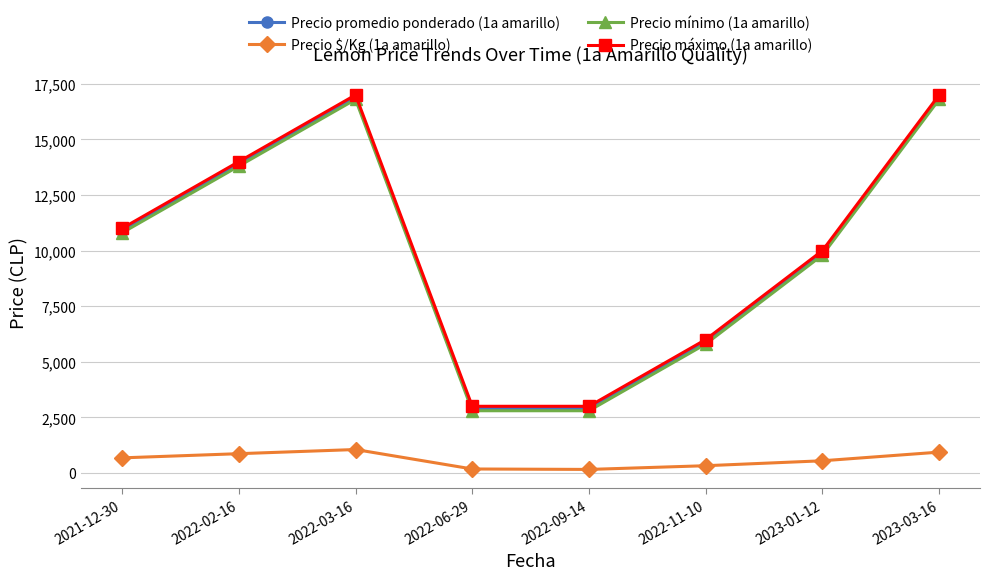

The value of Precio máximo (1a amarillo) at 2021-12-30 is 11000. True or false?

True